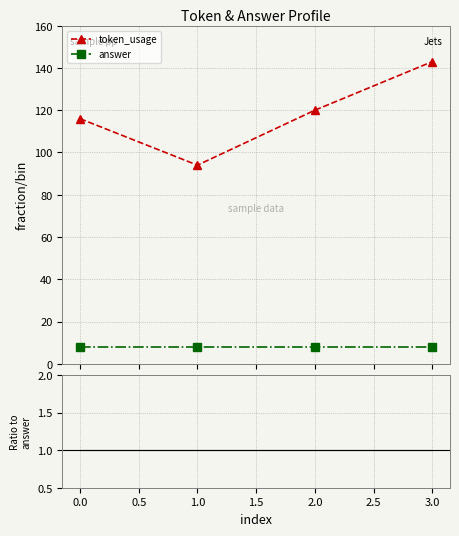

What is the difference between the second highest and second lowest values in the token_usage / answer series?

0.5